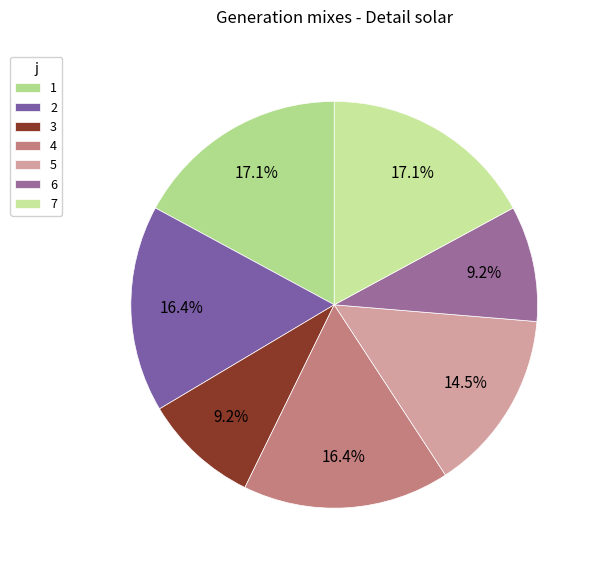

Which category has the smallest portion of the pie?

3